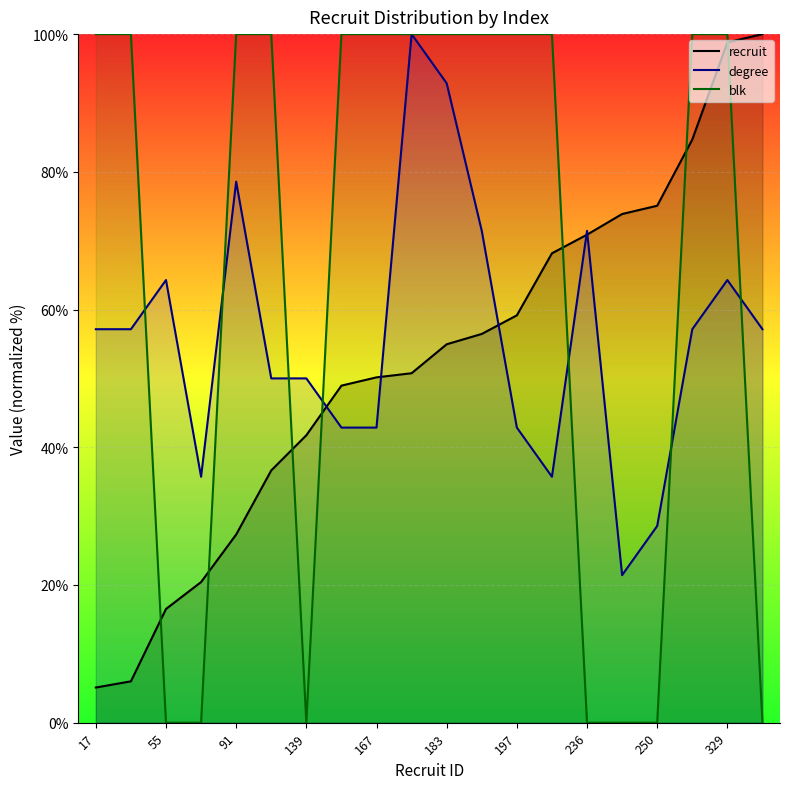

True or false: recruit and degree intersect in this chart.

True